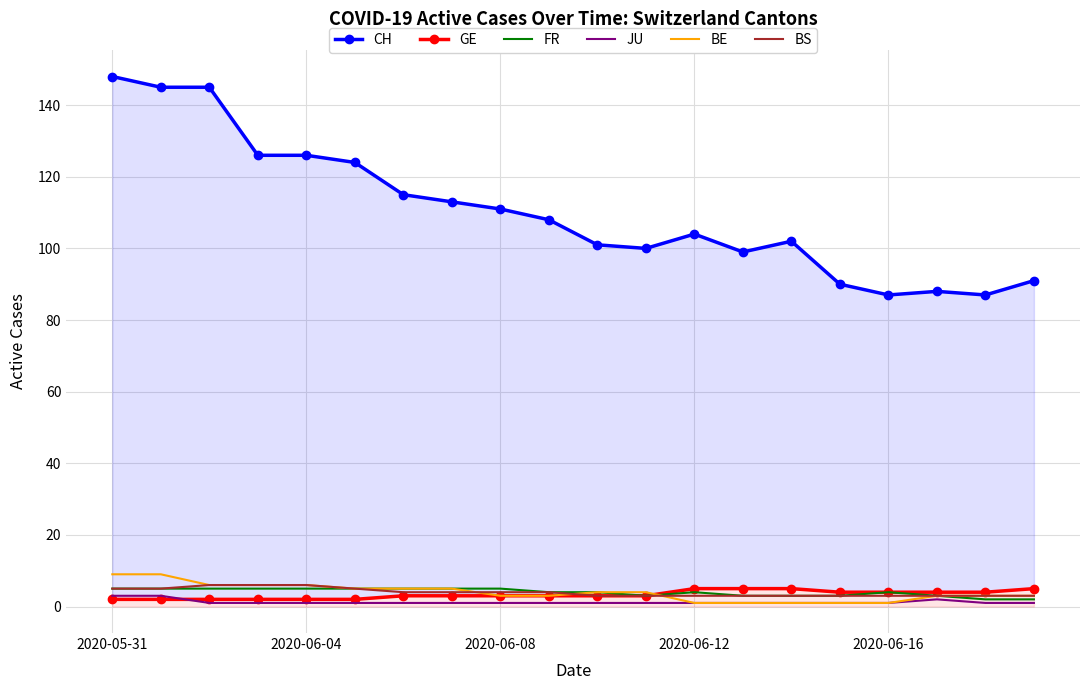

The BS series shows 4 at 2020-06-08. True or false?

True